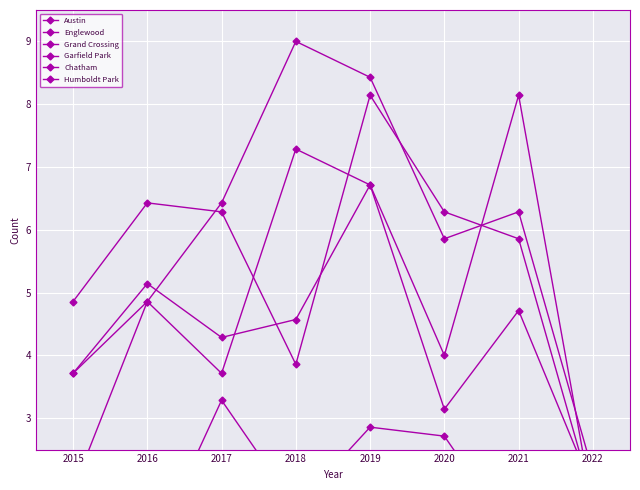

Which series has the largest total across all categories?

Garfield Park